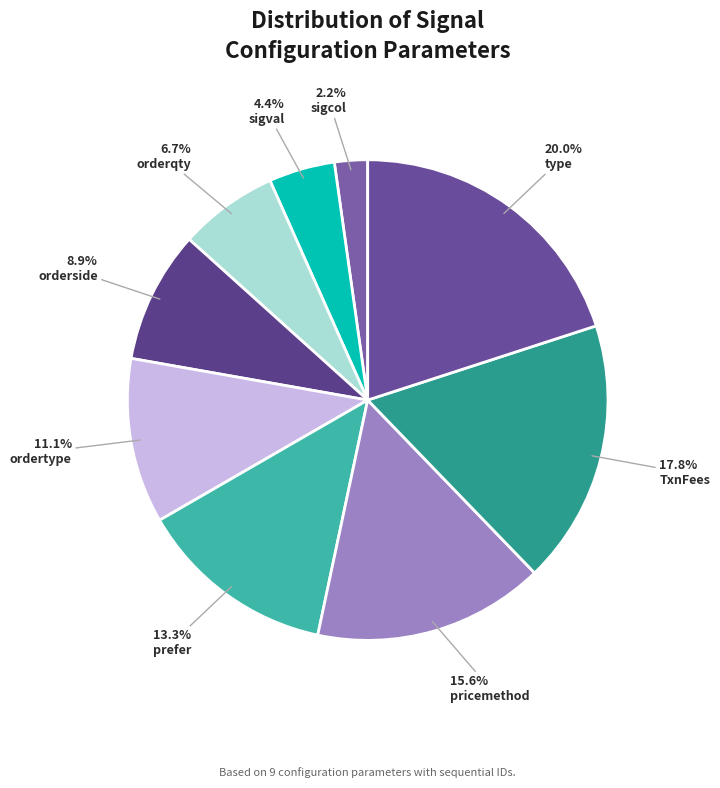

Is there any slice that represents more than half of the pie?

No